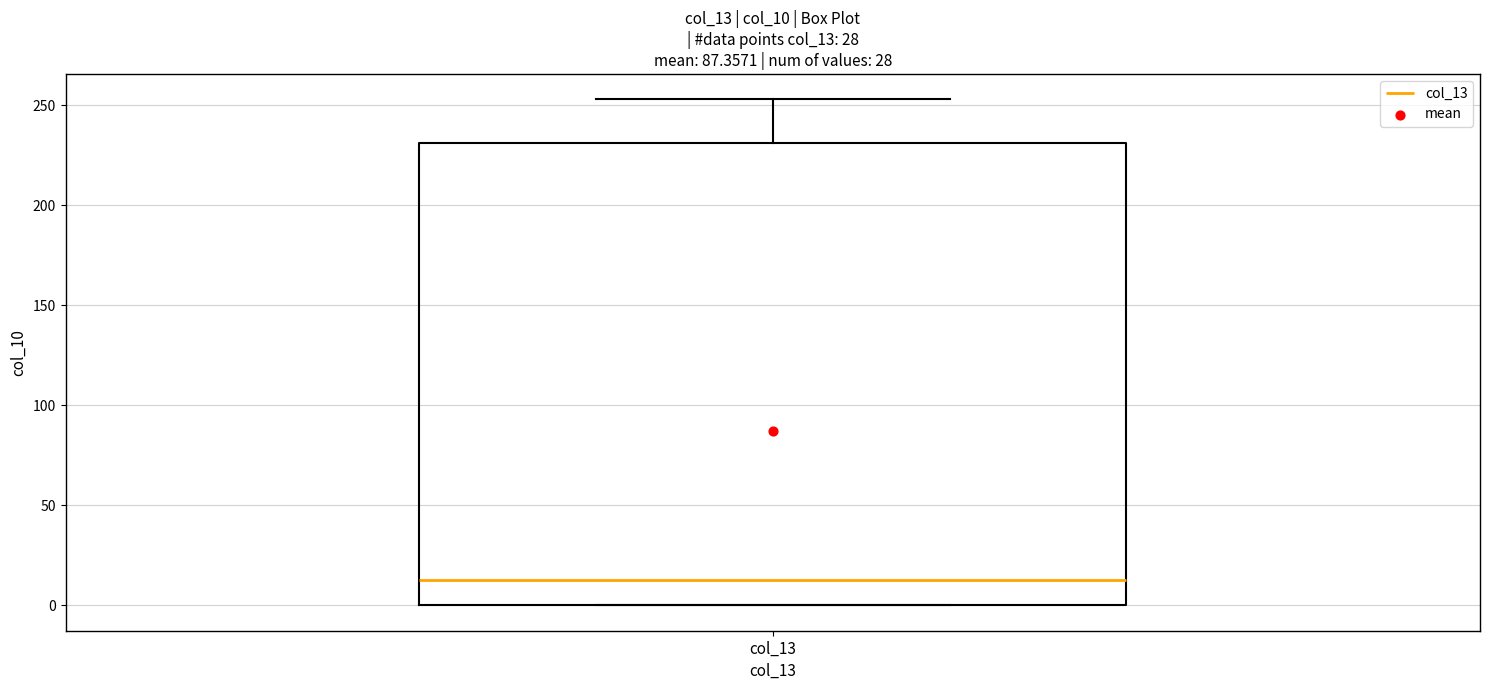

Where is the upper edge of the box for col_13 on the y-axis? The values are not printed on the chart, so give them approximately, as read against the axis.

230